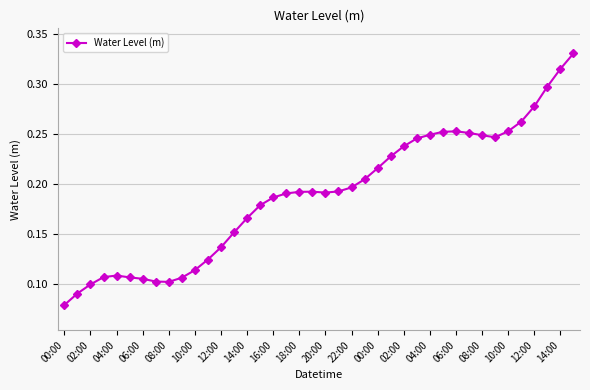

True or false: there are more than 1 points higher than both neighbors.

True